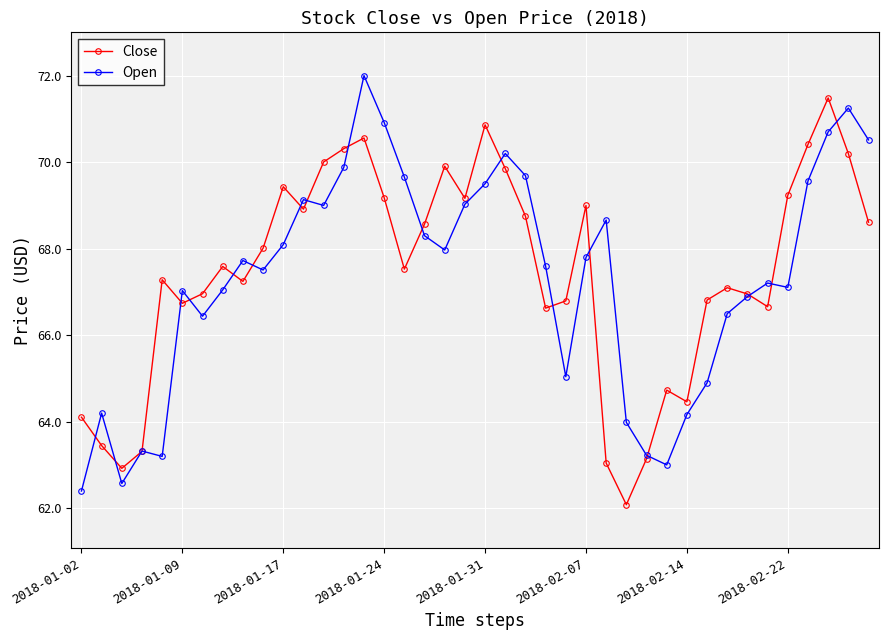

True or false: Open has more than 0 interior local peaks.

True